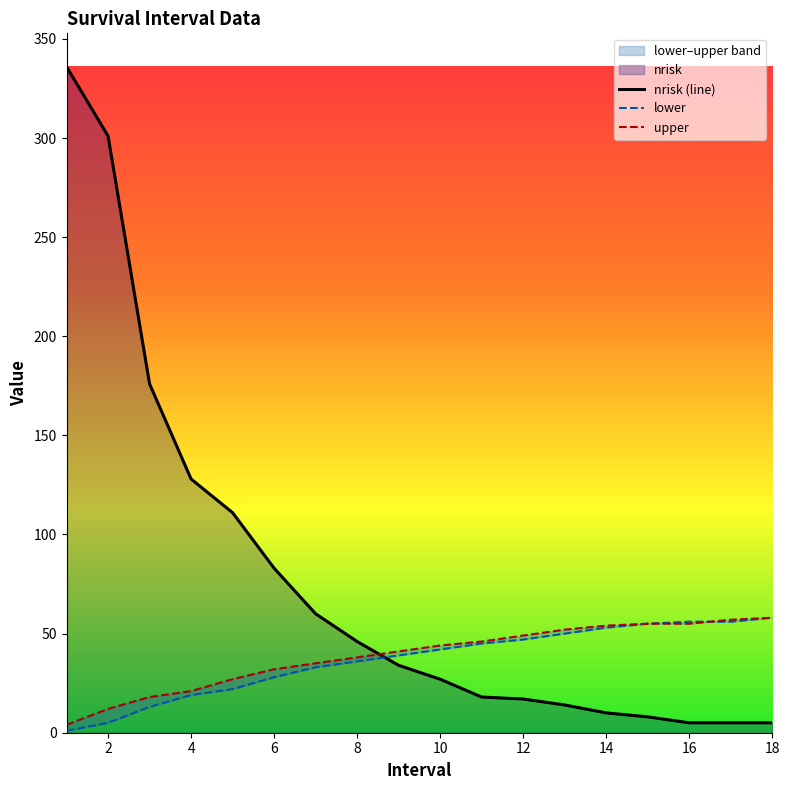

Reading left to right, what are all the values shown in this chart?

nrisk (line): 336	301	176	128	111	83	60	46	34	27	18	17	14	10	8	5	5	5
lower: 1	5	13	19	22	28	33	36	39	42	45	47	50	53	55	56	56	58
upper: 4	12	18	21	27	32	35	38	41	44	46	49	52	54	55	55	57	58